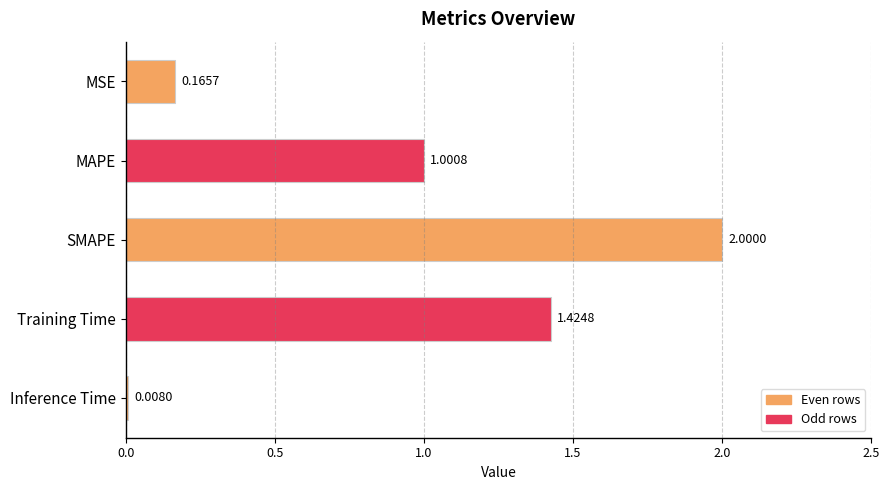

Does the chart contain stacked bars?

No